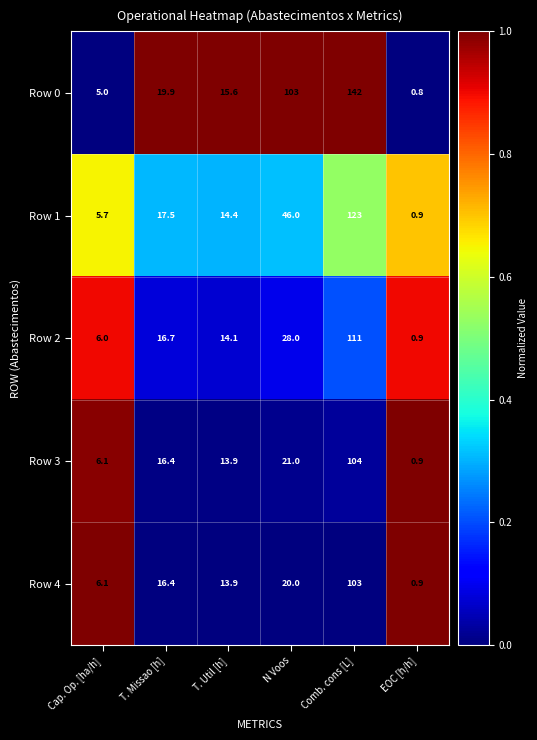

Rank the series by their maximum value, from highest to lowest.

Row 0, Row 1, Row 2, Row 3, Row 4